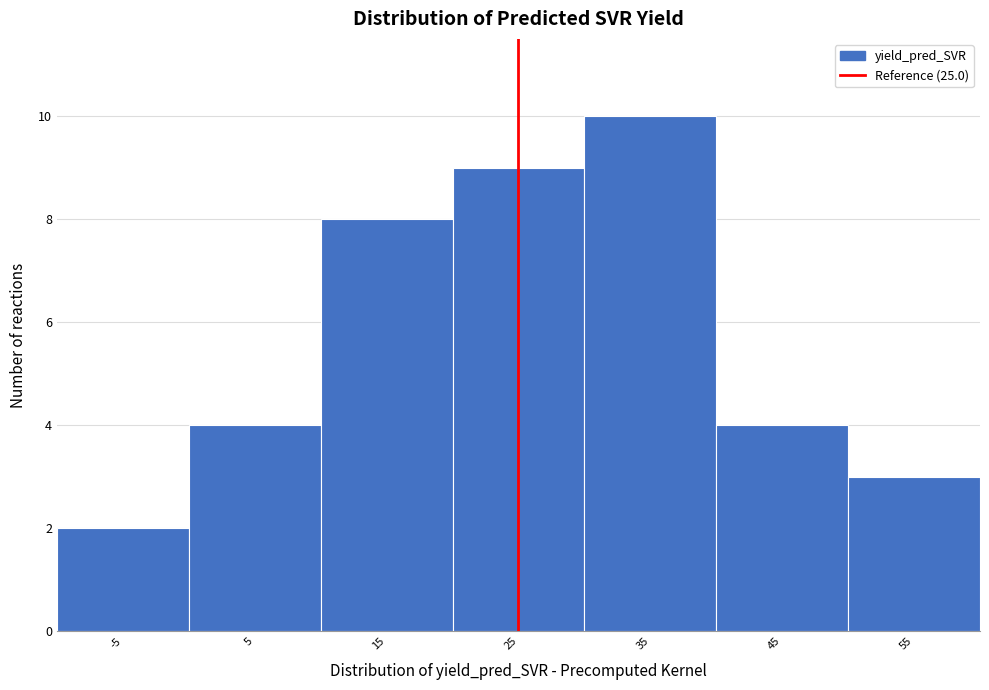

Reading left to right, transcribe this chart: for each bar, give the range it covers on the x-axis and its height. The values are not printed on the chart, so give them approximately, as read against the axis.

-10 to 0: 2
0 to 10: 4
10 to 20: 8
20 to 30: 9
30 to 40: 10
40 to 50: 4
50 to 60: 3